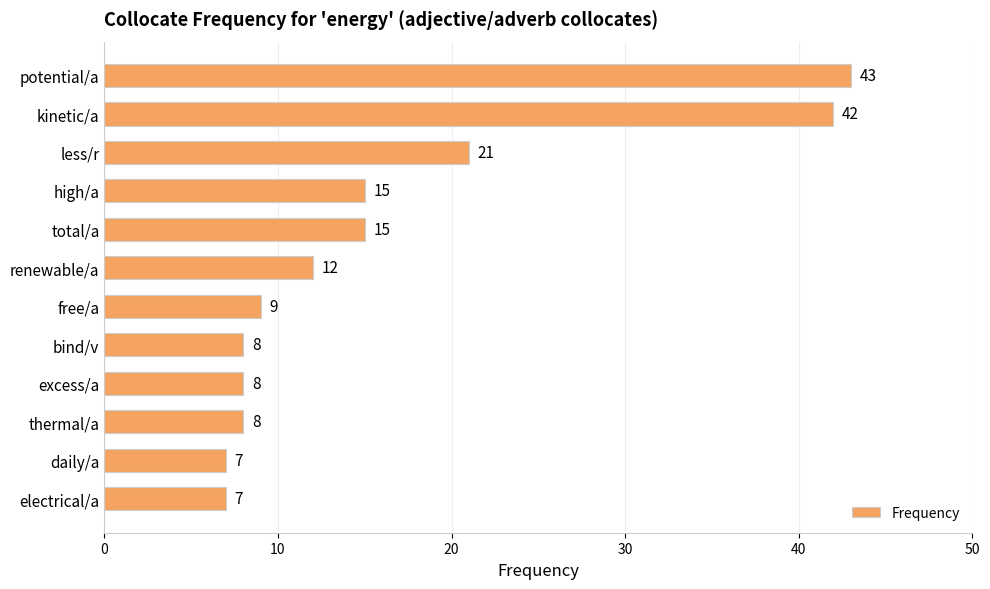

True or false: the data shows 3 at excess/a.

False